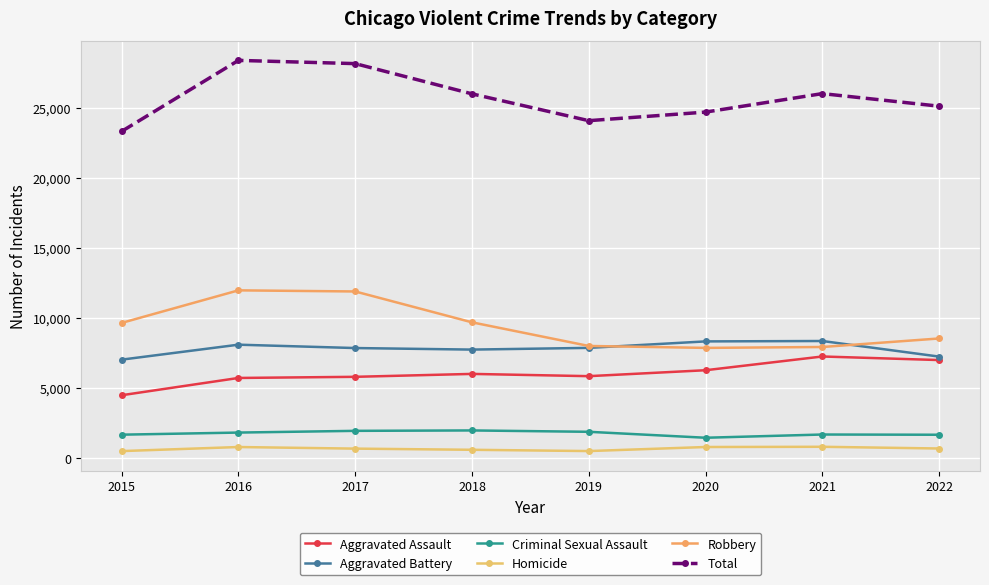

At which category does Robbery reach its first local valley?

2020